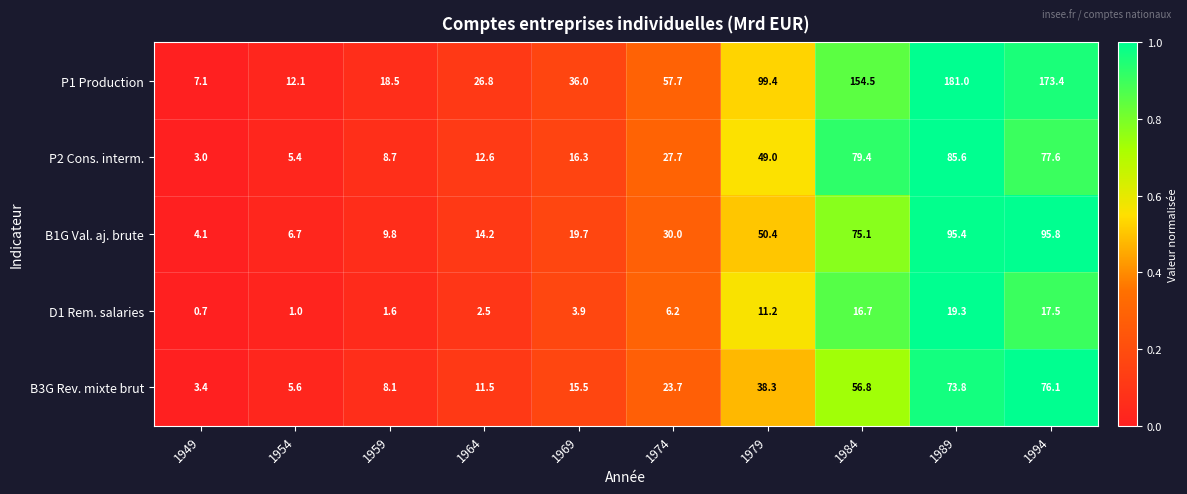

What is the difference between the maximum and minimum values in the P2 Cons. interm. series?

82.6